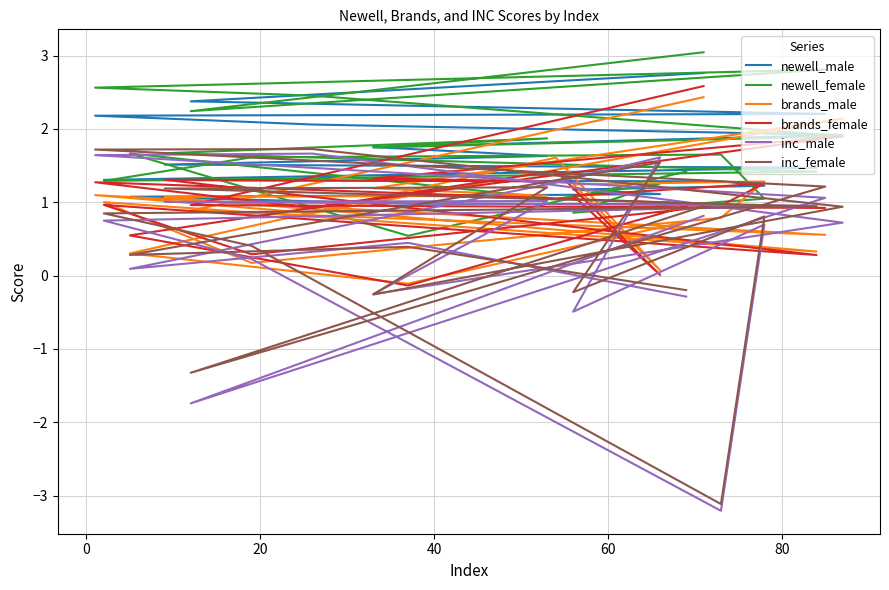

What are all the series names shown in the legend?

newell_male, newell_female, brands_male, brands_female, inc_male, inc_female